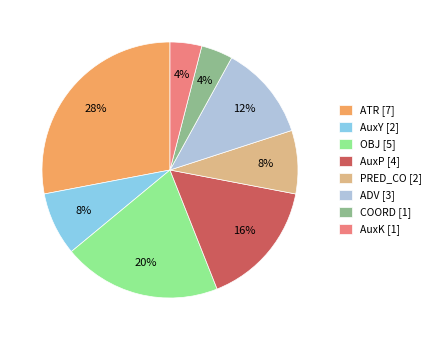

True or false: OBJ accounts for 20% of the total.

True